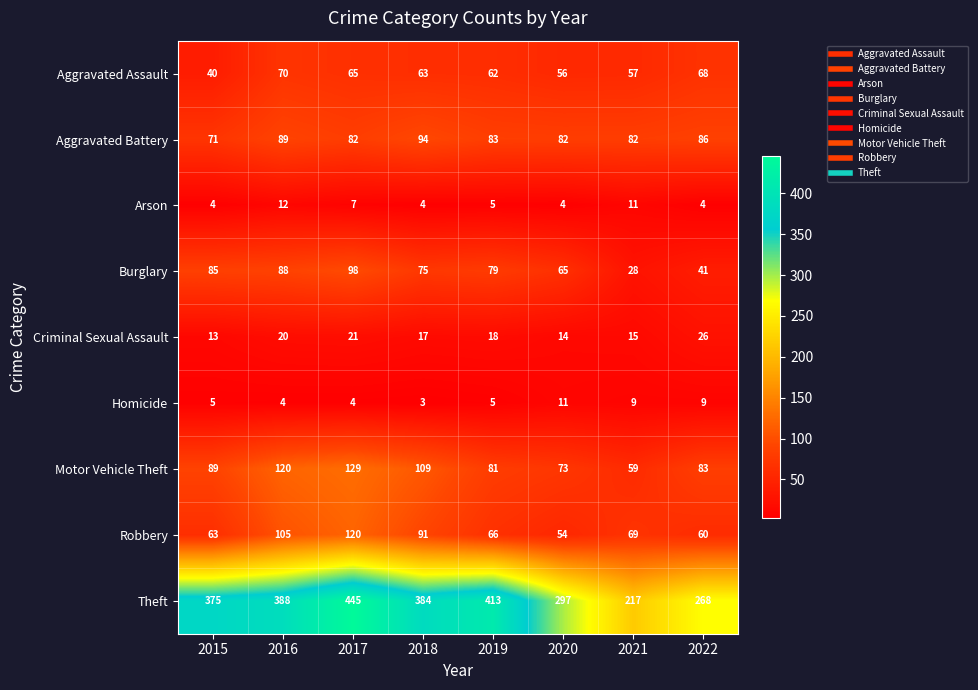

What is the sum of the Homicide values at 2019 and 2020?

16